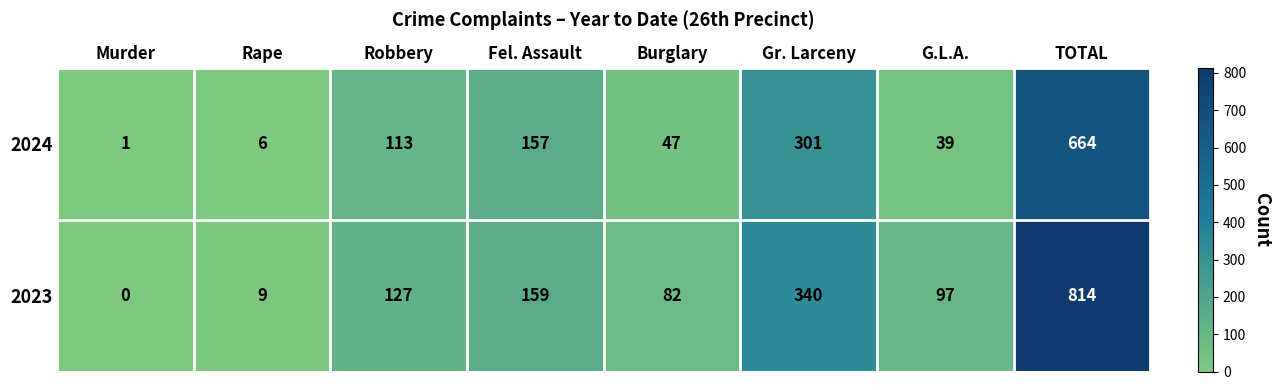

What is the average value of the 2023 series?

204